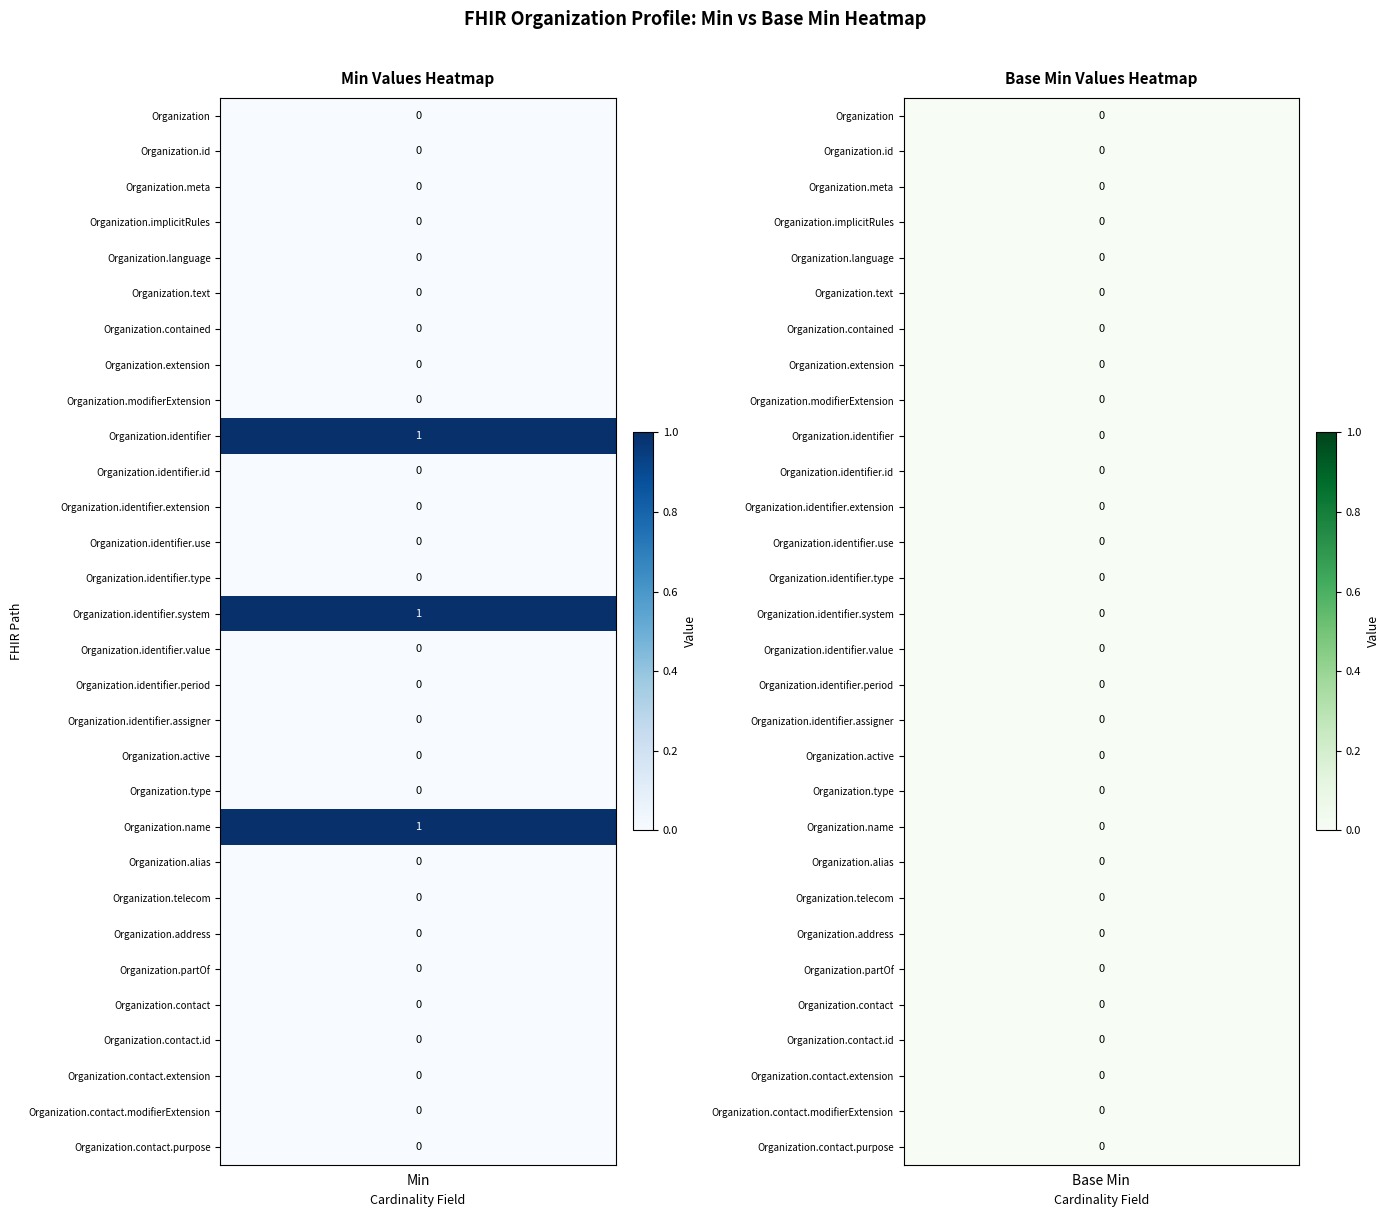

Reading right to left, list all the values displayed in this chart.

Organization: 0	0
Organization.id: 0	0
Organization.meta: 0	0
Organization.implicitRules: 0	0
Organization.language: 0	0
Organization.text: 0	0
Organization.contained: 0	0
Organization.extension: 0	0
Organization.modifierExtension: 0	0
Organization.identifier: 0	1
Organization.identifier.id: 0	0
Organization.identifier.extension: 0	0
Organization.identifier.use: 0	0
Organization.identifier.type: 0	0
Organization.identifier.system: 0	1
Organization.identifier.value: 0	0
Organization.identifier.period: 0	0
Organization.identifier.assigner: 0	0
Organization.active: 0	0
Organization.type: 0	0
Organization.name: 0	1
Organization.alias: 0	0
Organization.telecom: 0	0
Organization.address: 0	0
Organization.partOf: 0	0
Organization.contact: 0	0
Organization.contact.id: 0	0
Organization.contact.extension: 0	0
Organization.contact.modifierExtension: 0	0
Organization.contact.purpose: 0	0